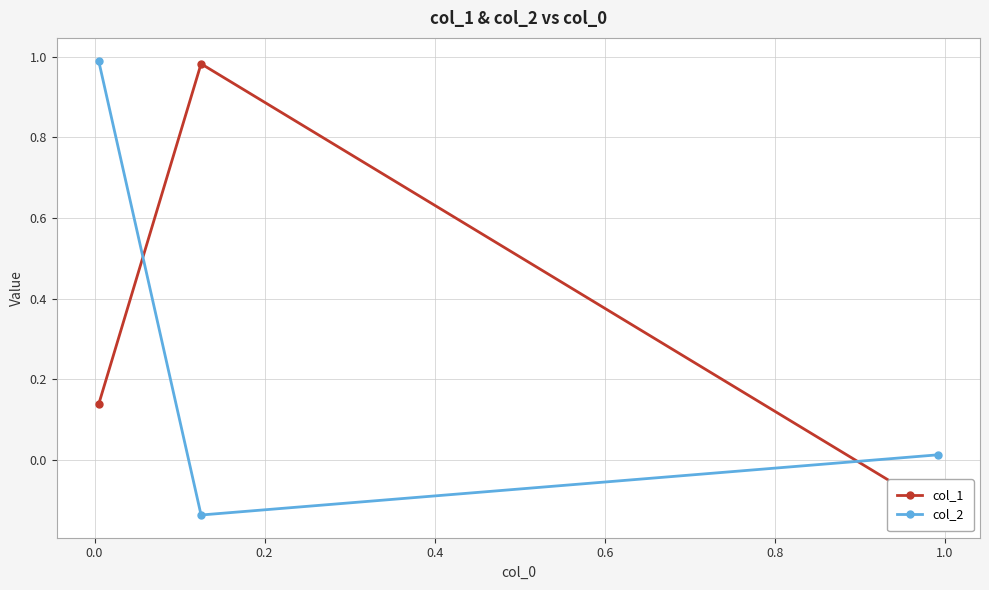

What is the value of the col_2 point at the 1st from the left?

1.0